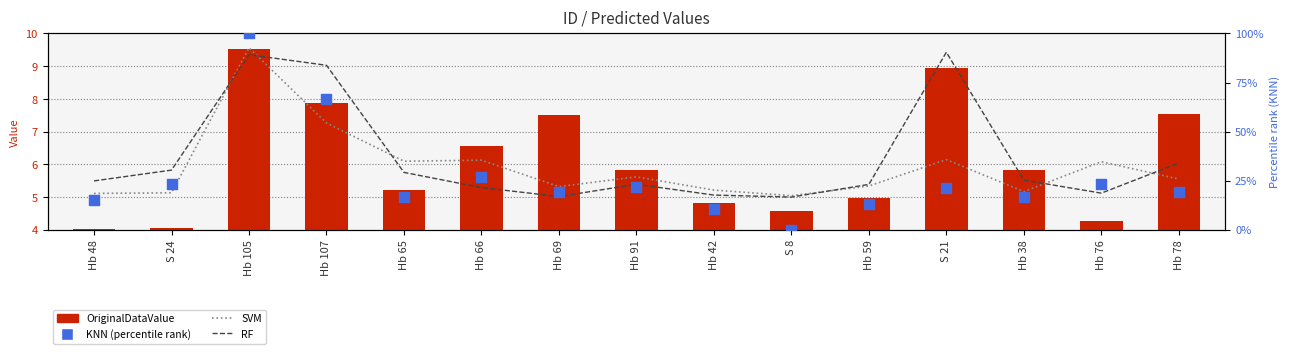

At which category is the sum across all series the highest?

Hb 105